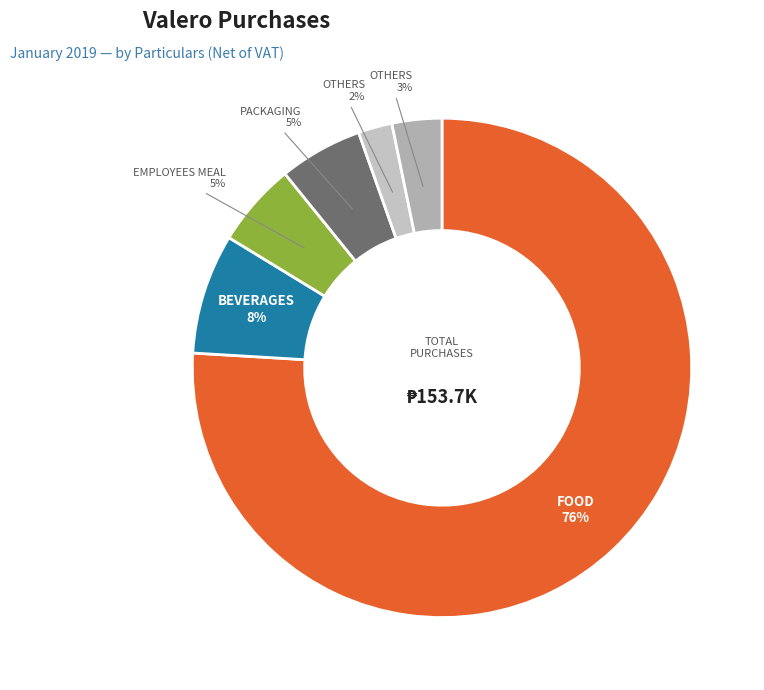

To the nearest percent, what is the average slice percentage?

17%